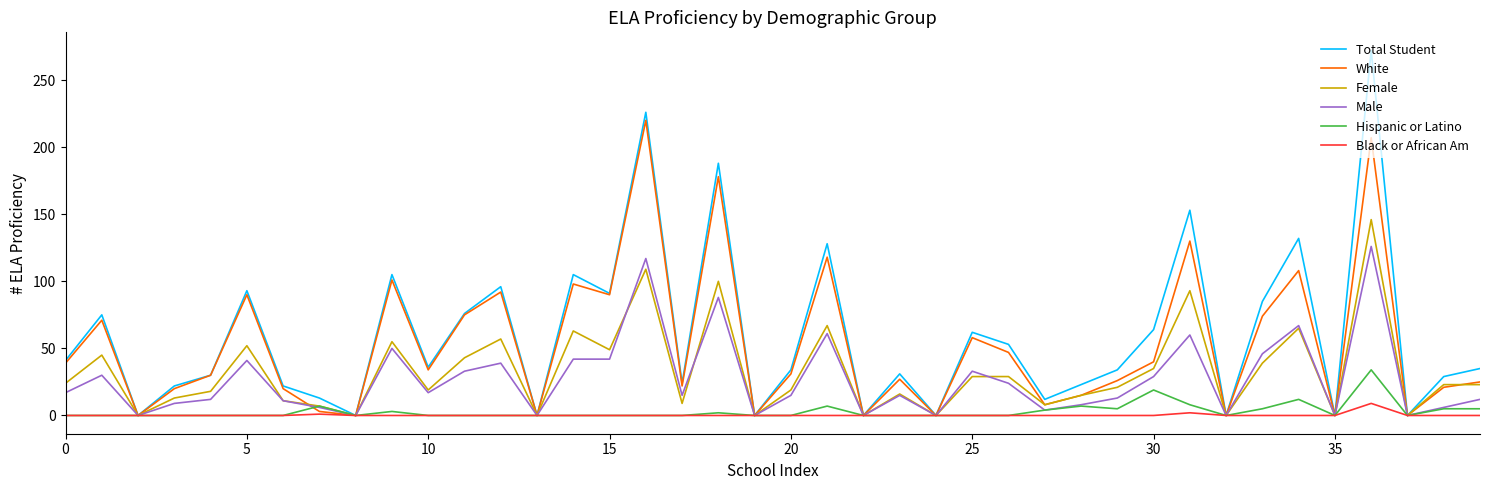

What is the highest value of the Female series?

146